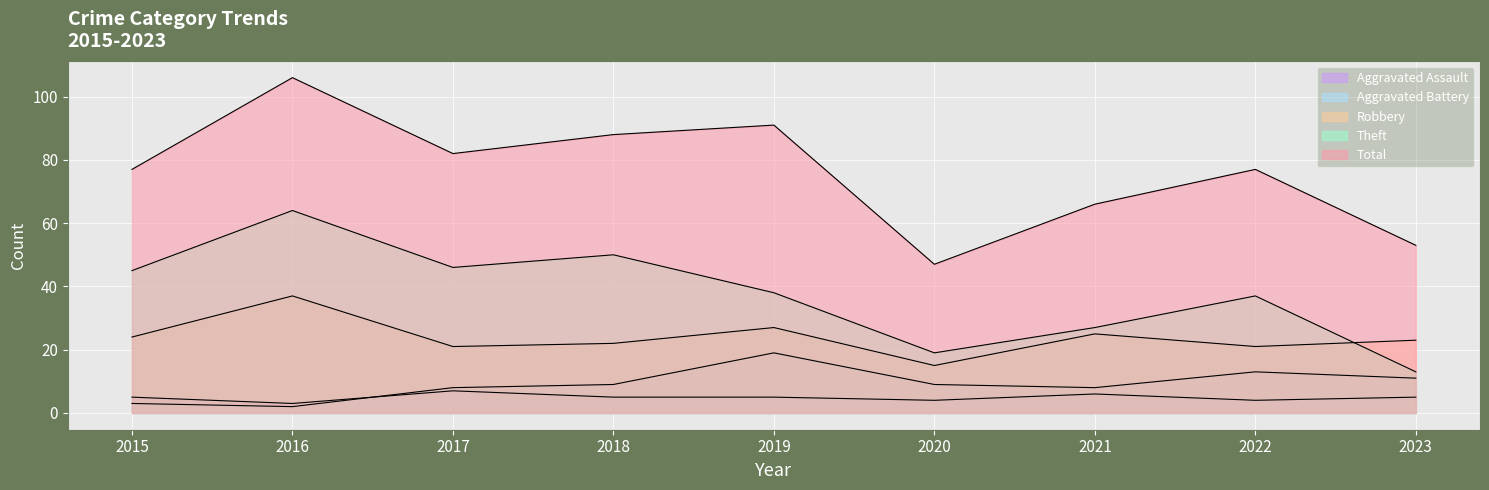

How many data points in Theft are less than 38?

4